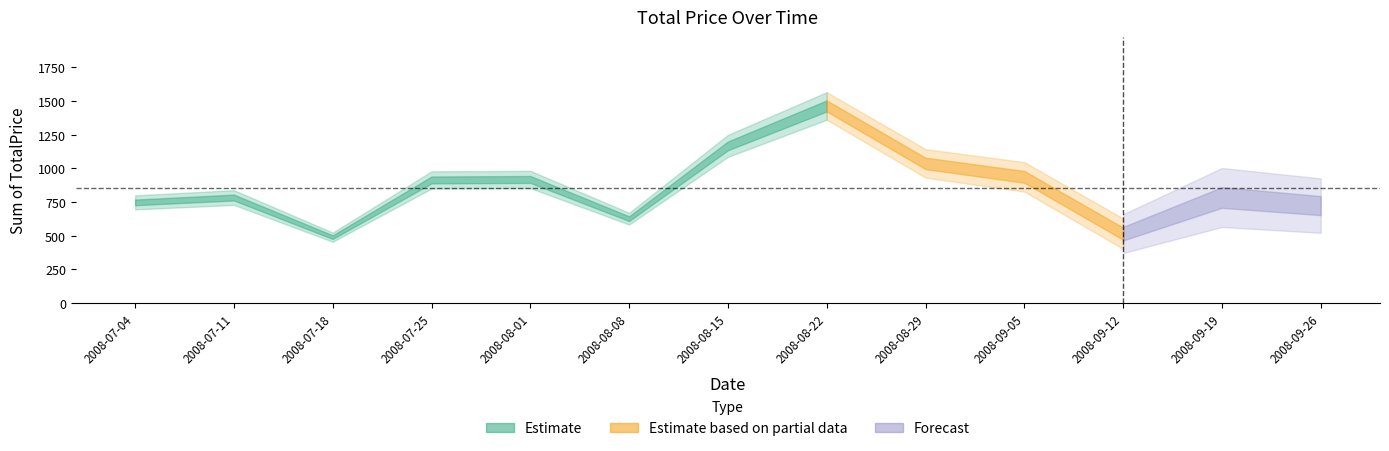

What is the value of the 3rd point from the left?

488.8